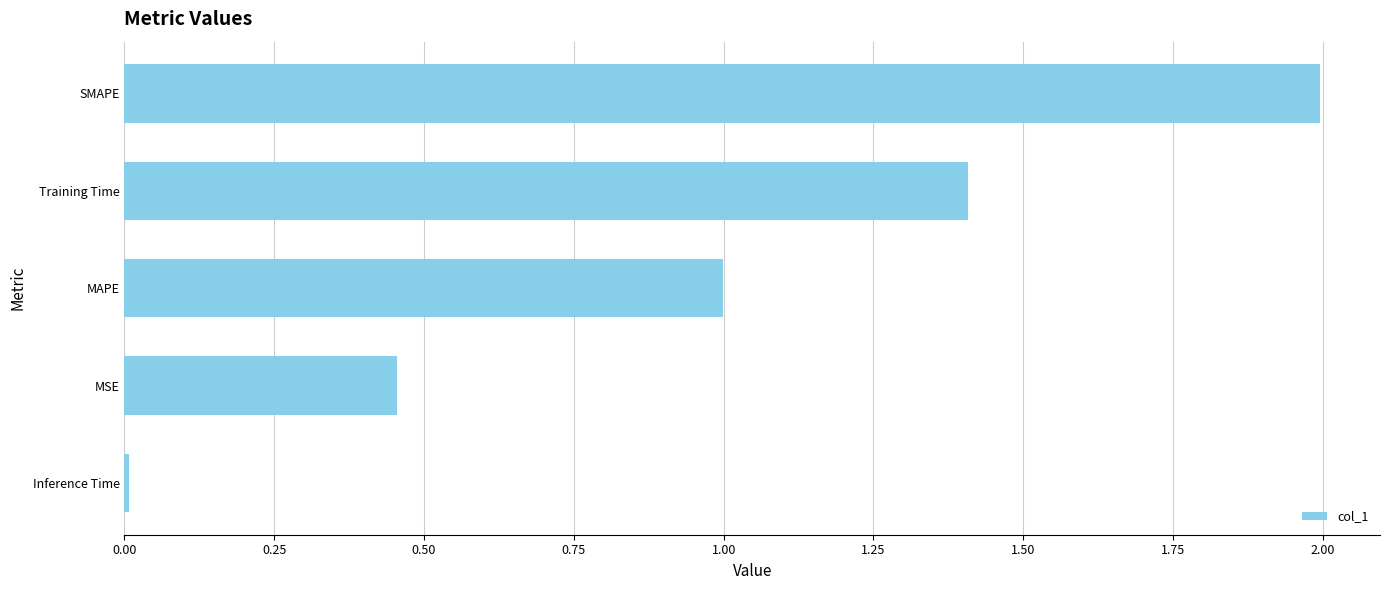

Which has a higher value, Inference Time or MAPE?

MAPE